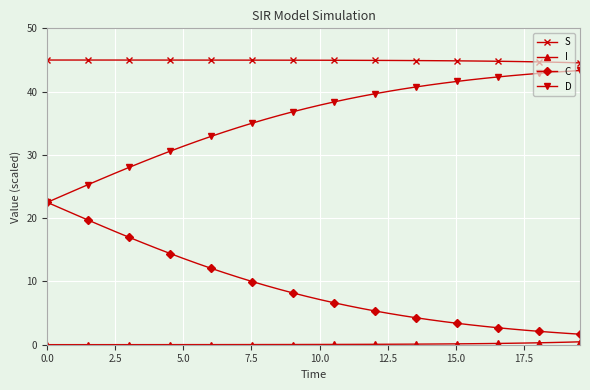

What is the value of the S point at the 22nd from the left?

45.0